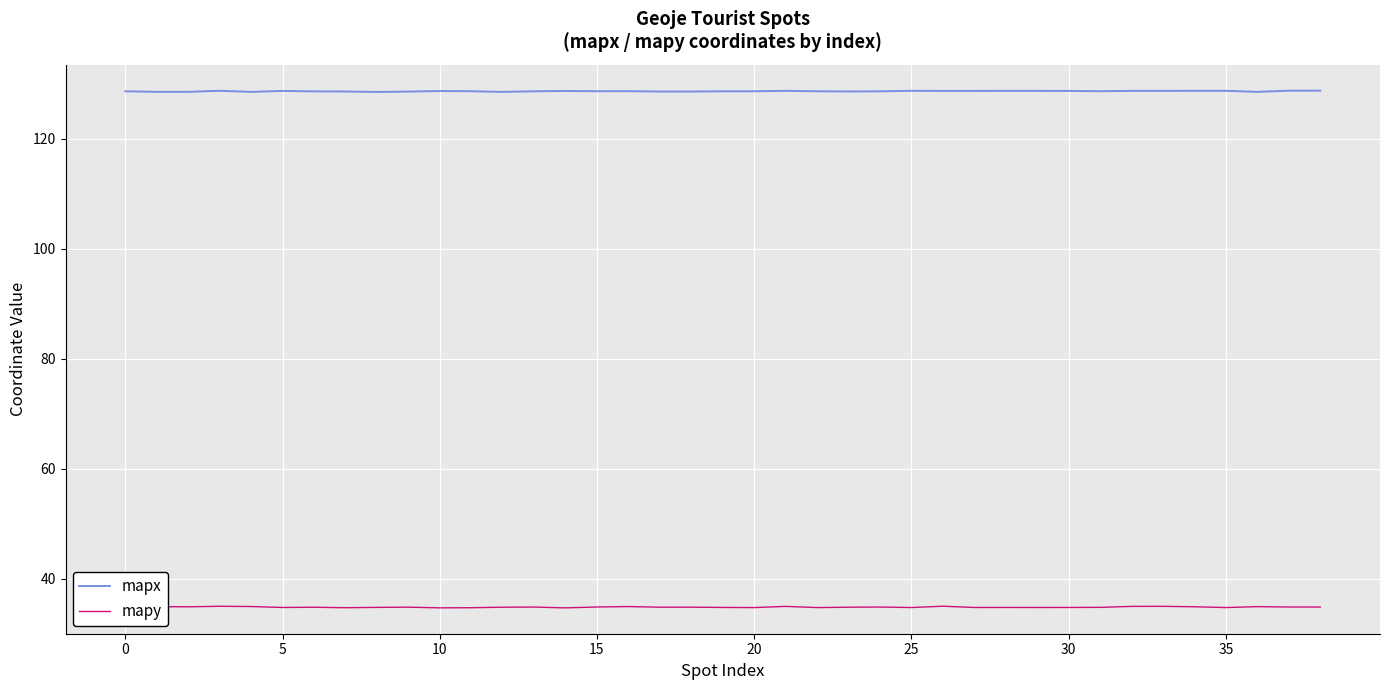

Rank the series by their average value, from highest to lowest.

mapx, mapy